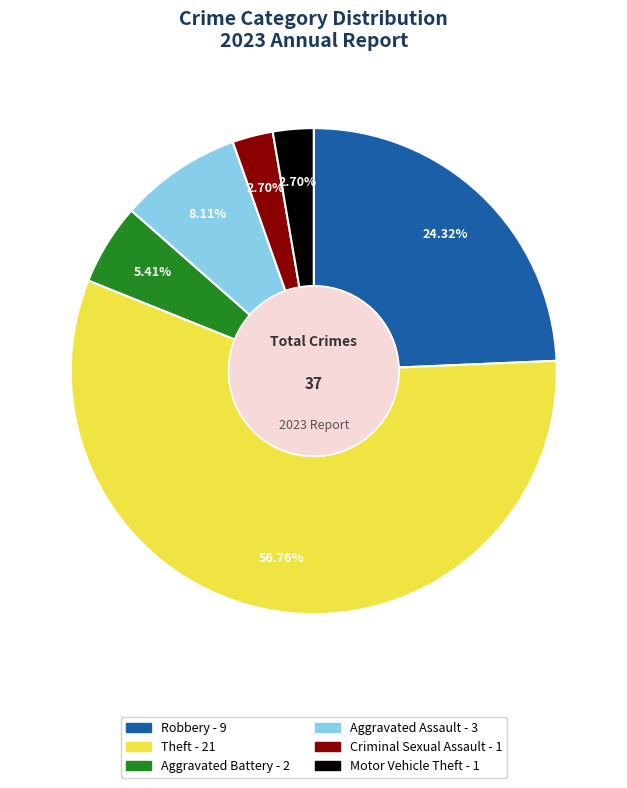

To the nearest percent, what is the difference between the largest and smallest slice percentages?

54%